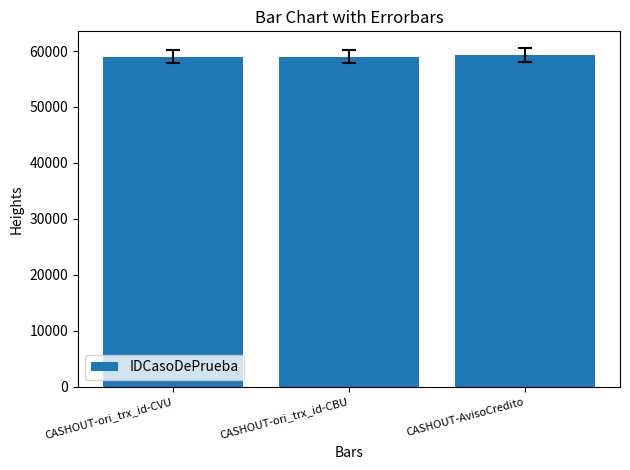

What is the minimum value shown in the chart?

59006